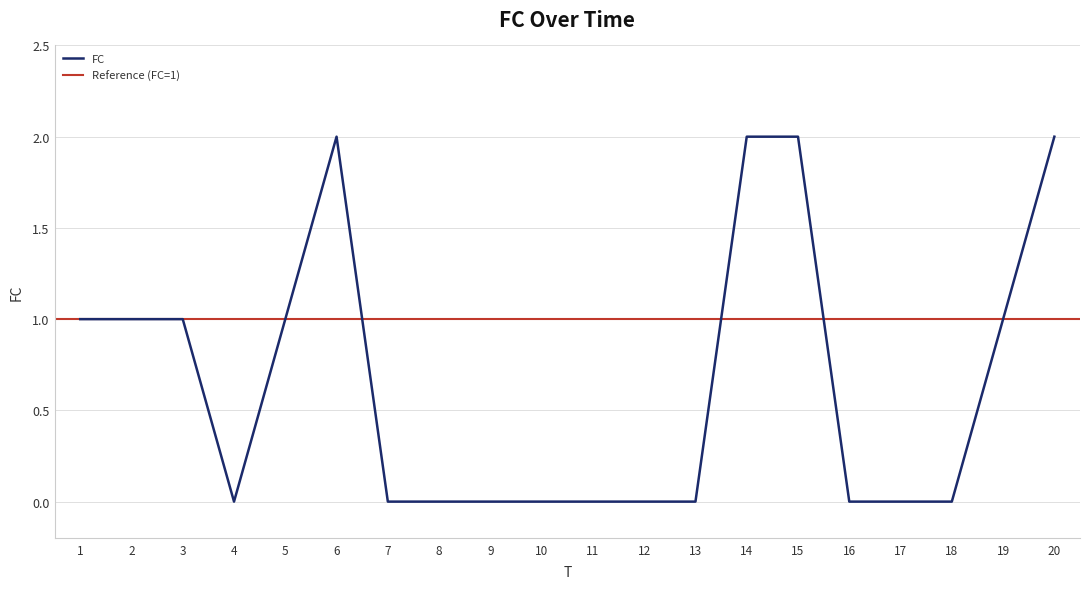

The value at 8 is 1. True or false?

False